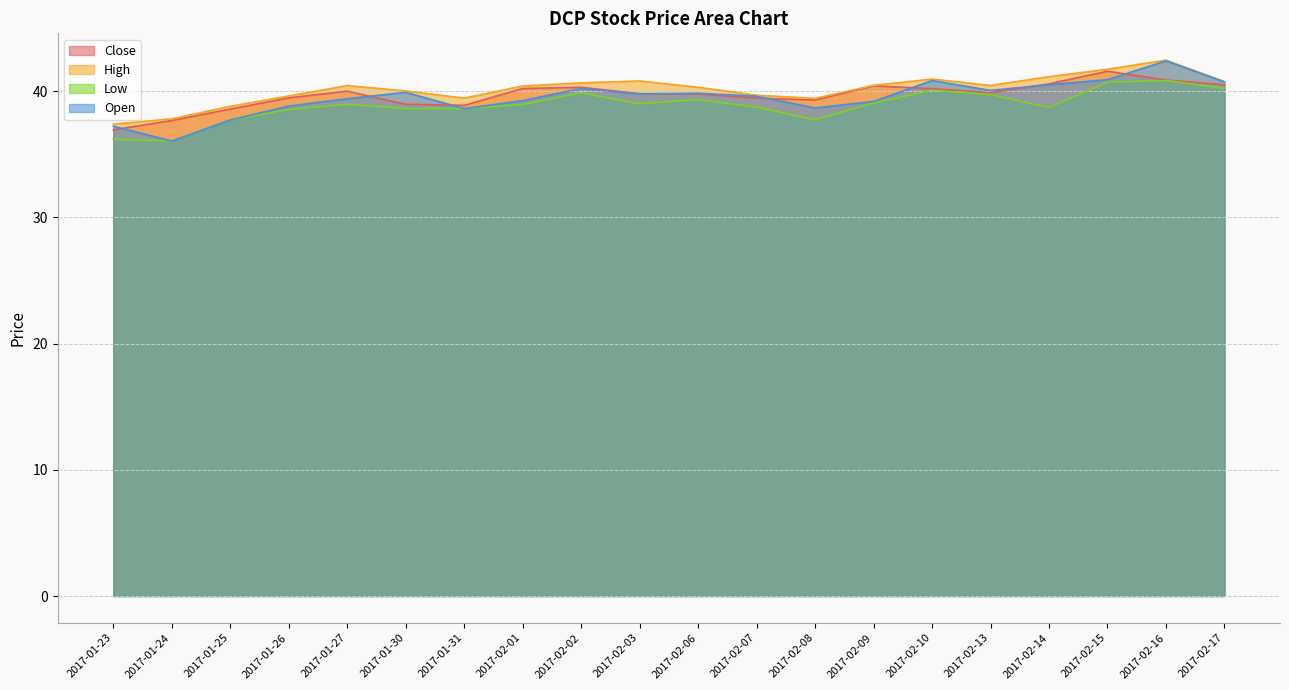

What are all the series names shown in the legend?

Close, High, Low, Open